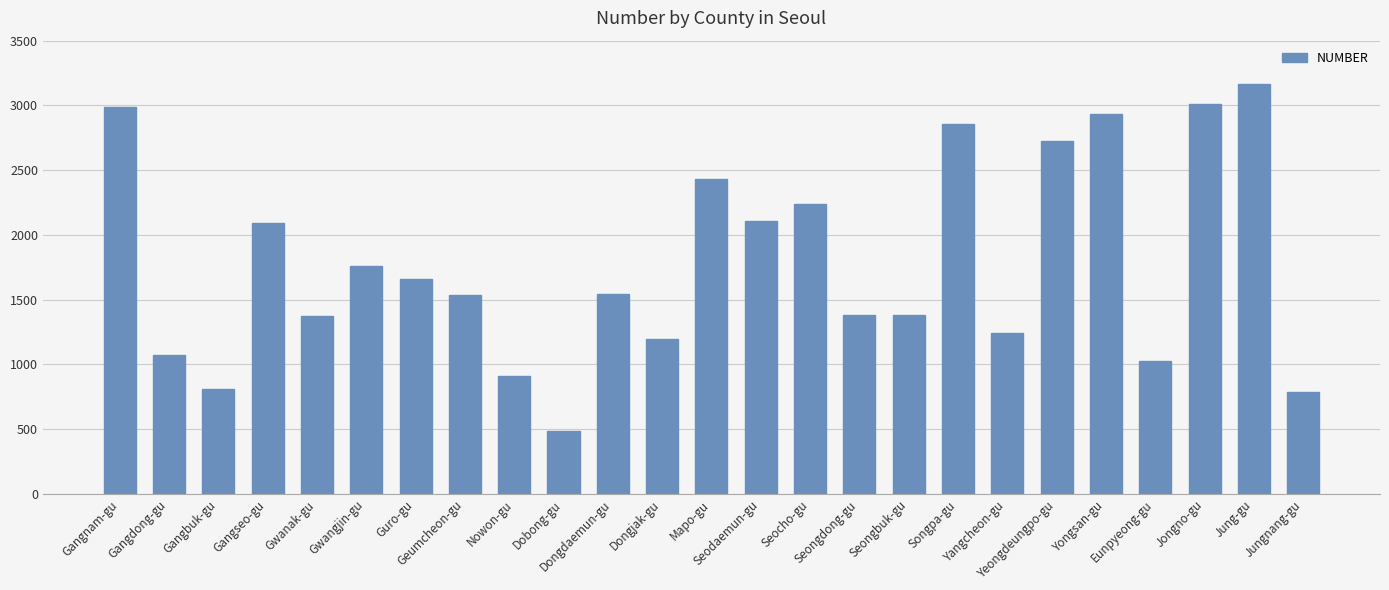

What is the average value?

1787